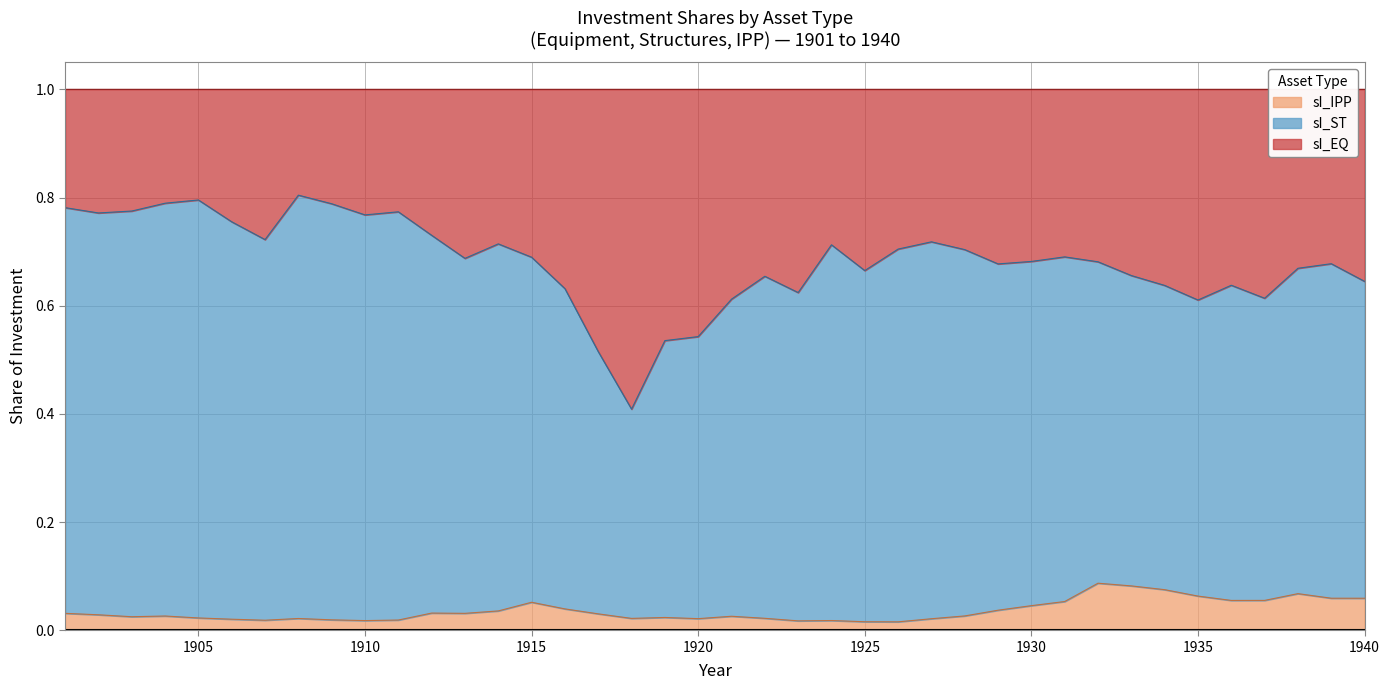

The sI_IPP series shows 0.1 at 1940. True or false?

True